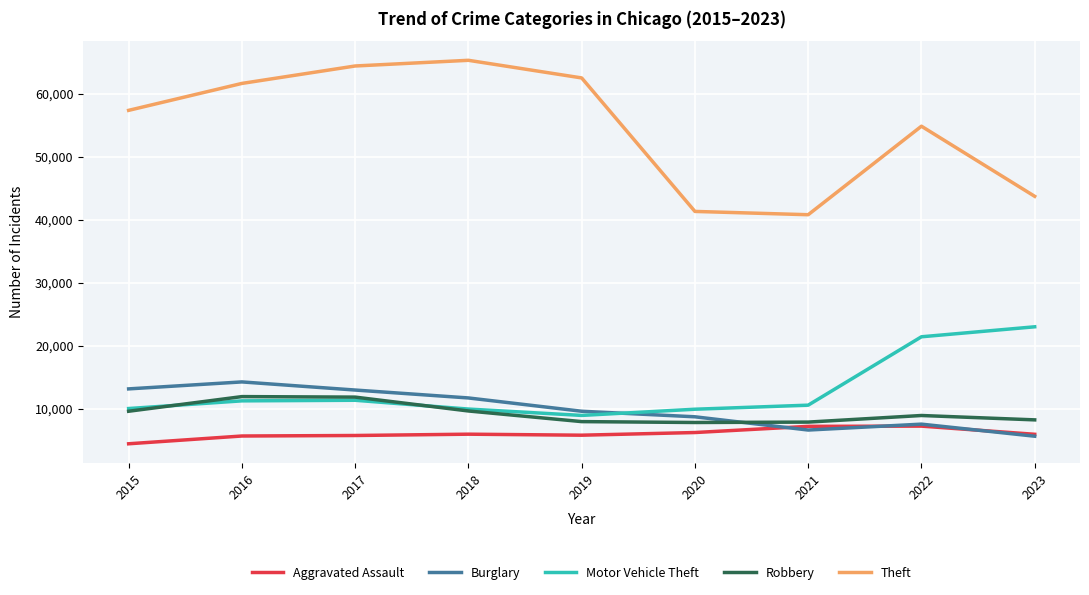

Does the chart display data point markers on the line(s)?

No